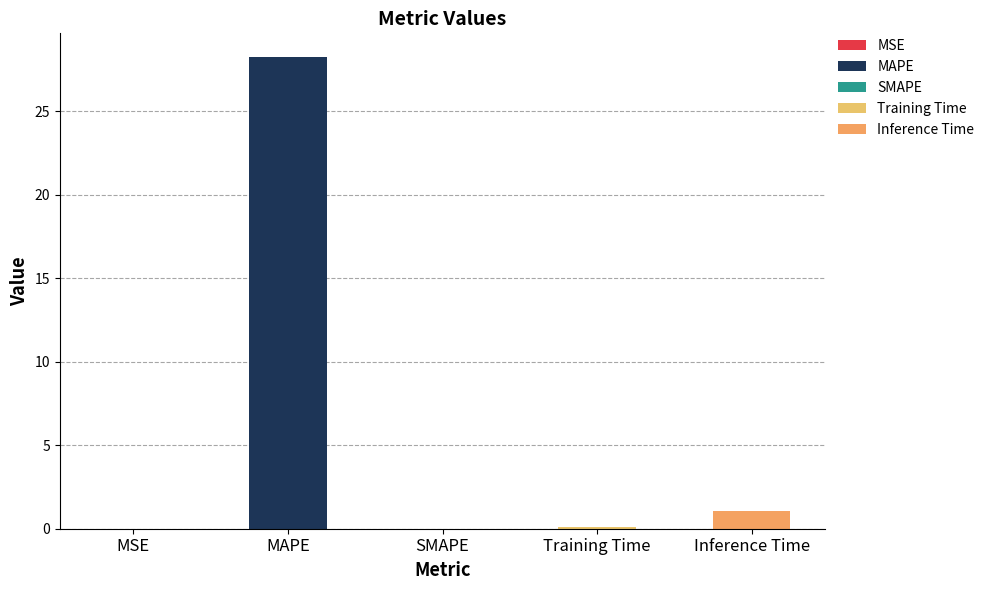

Rank the categories by value from highest to lowest.

MAPE, Inference Time, Training Time, MSE, SMAPE